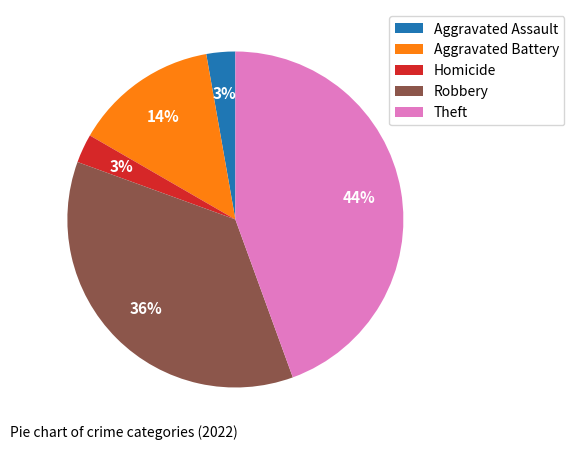

Is there a majority slice in this chart?

No